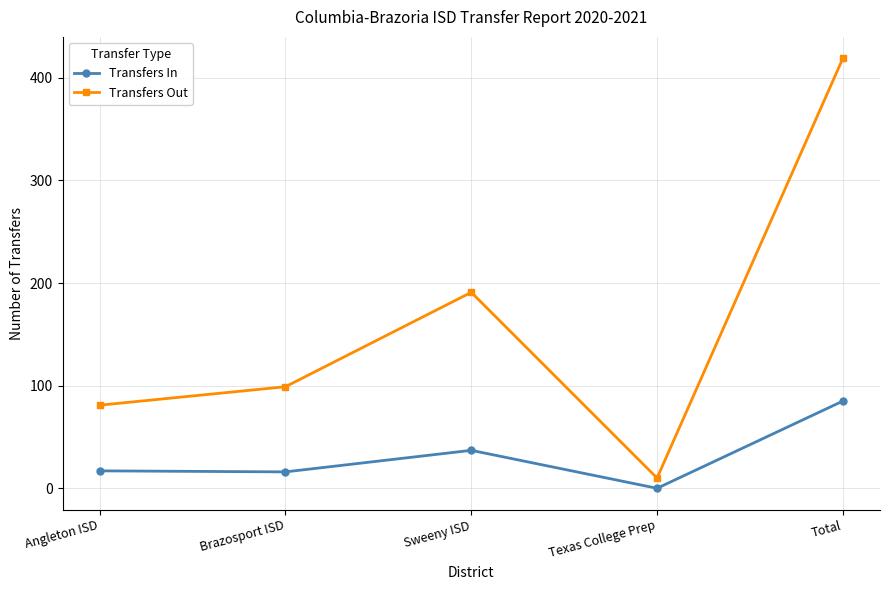

Where is Transfers In nearest to the value 42?

Sweeny ISD